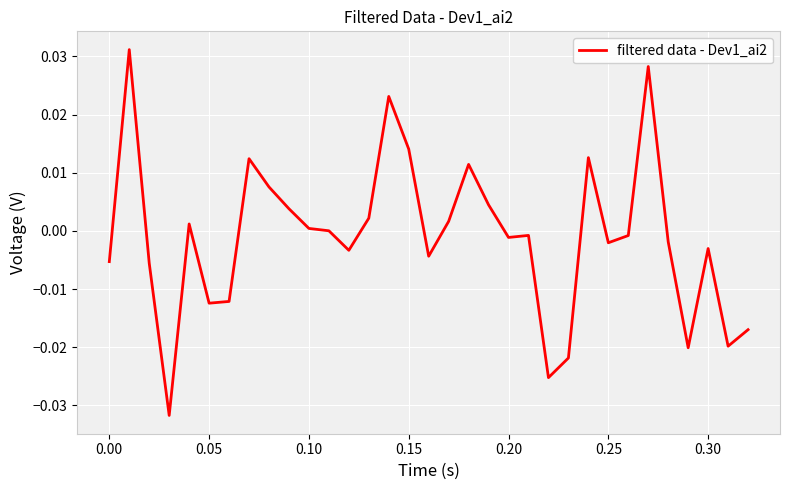

How many points are higher than both their immediate neighbors (excluding endpoints)?

9